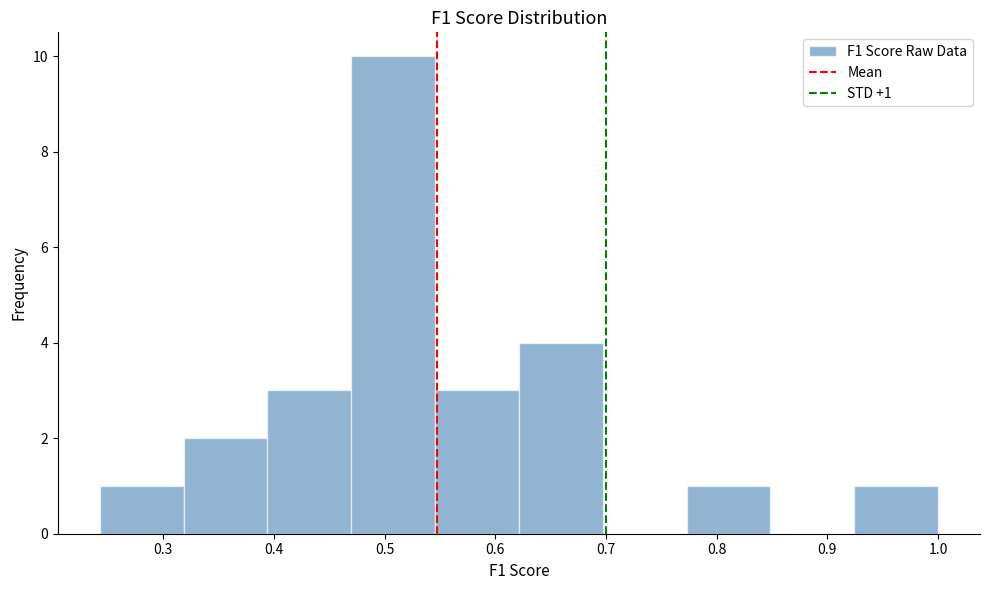

Over which range of the x-axis is the bar tallest?

0.47 to 0.55